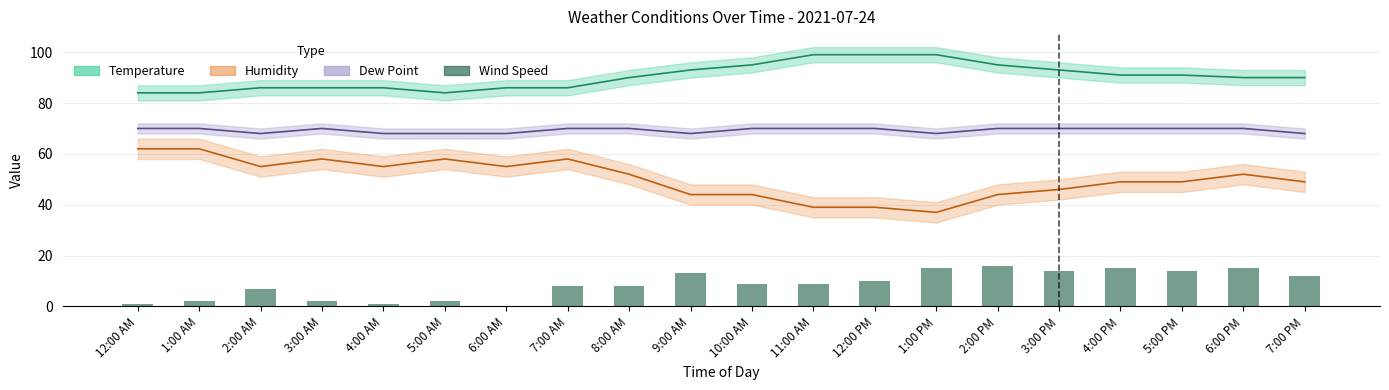

At which label does the data first exceed 9?

9:00 AM